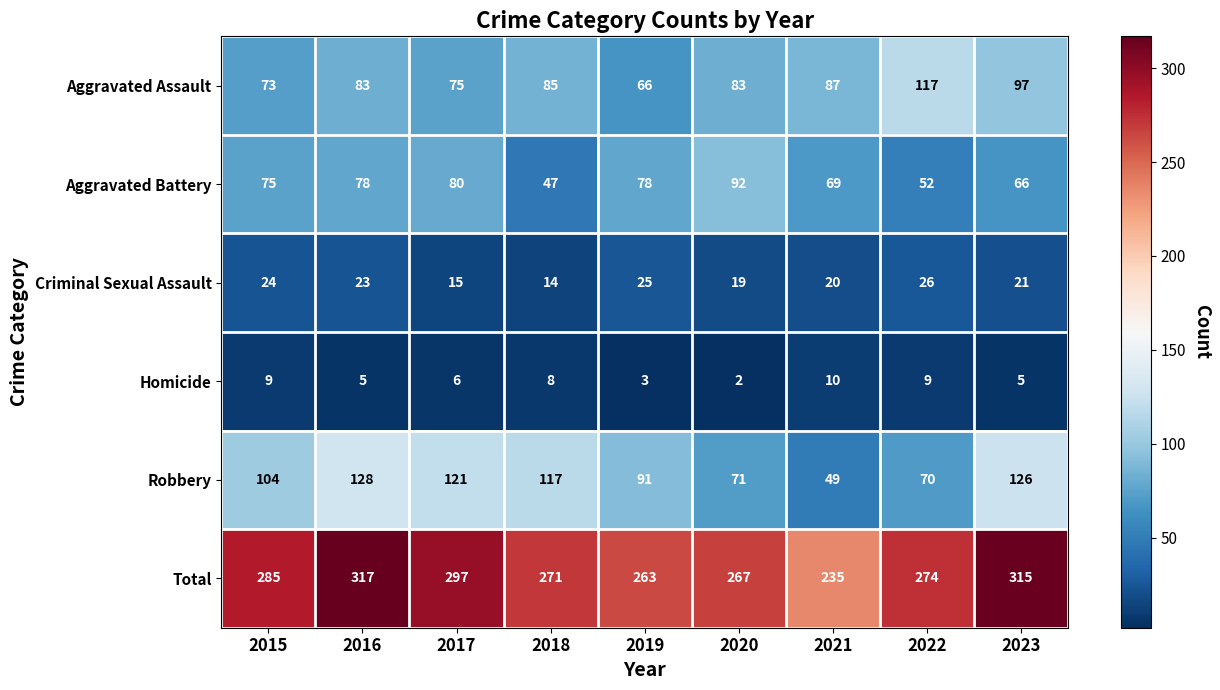

Rank the series at 2019 from lowest to highest value.

Homicide, Criminal Sexual Assault, Aggravated Assault, Aggravated Battery, Robbery, Total